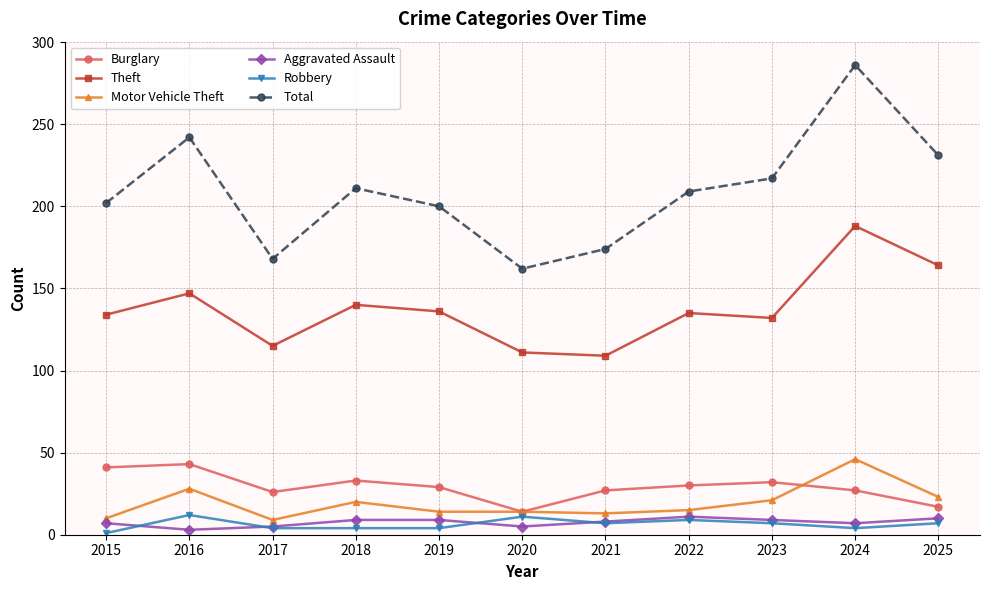

Which category has the highest value across all series?

2024